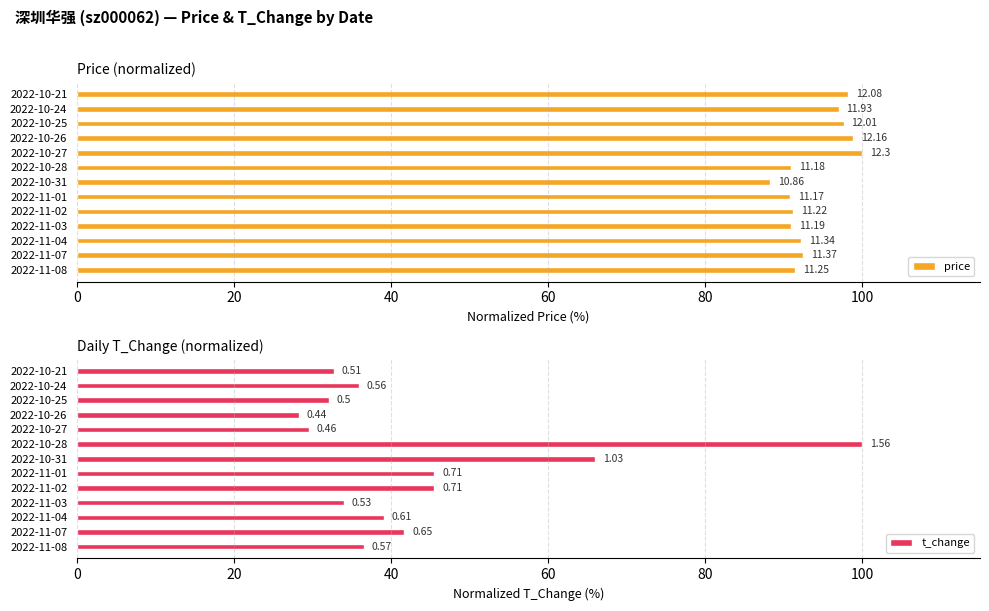

How many groups of bars are there?

13